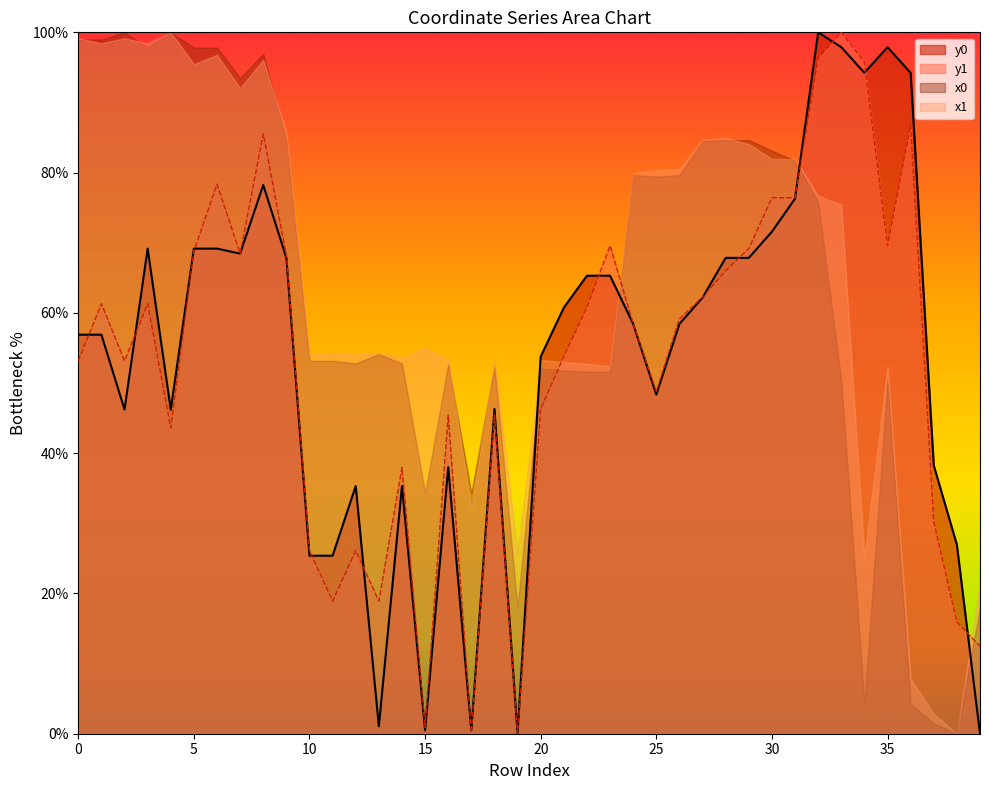

True or false: y0 has a value of 62.6 at 18.

False